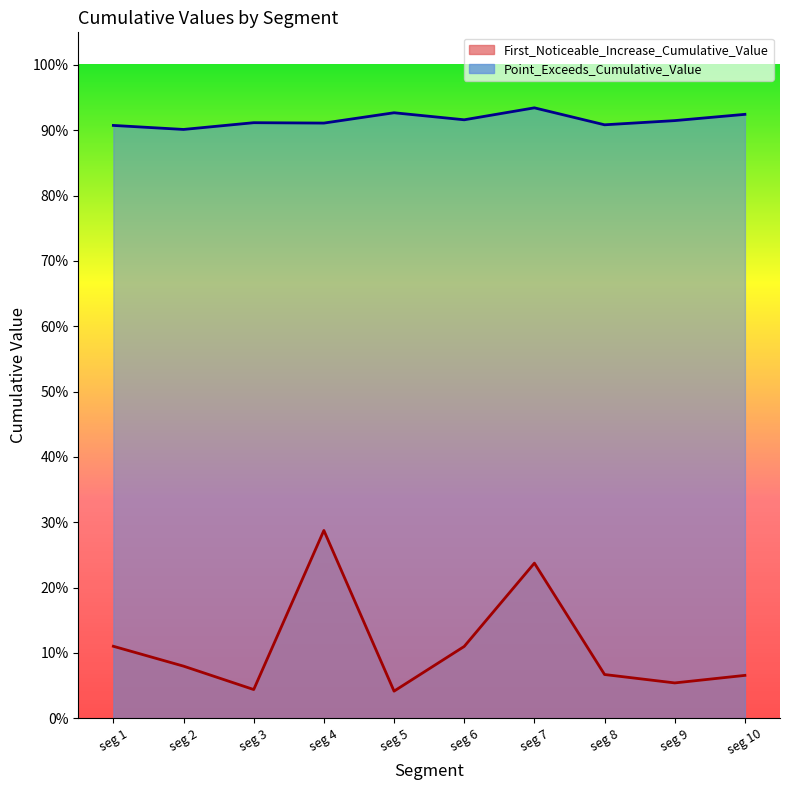

True or false: Point_Exceeds_Cumulative_Value and First_Noticeable_Increase_Cumulative_Value intersect in this chart.

False